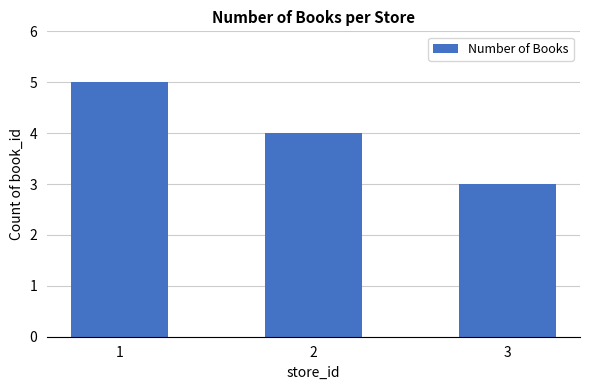

What is the sum of the values at 2 and 1?

9